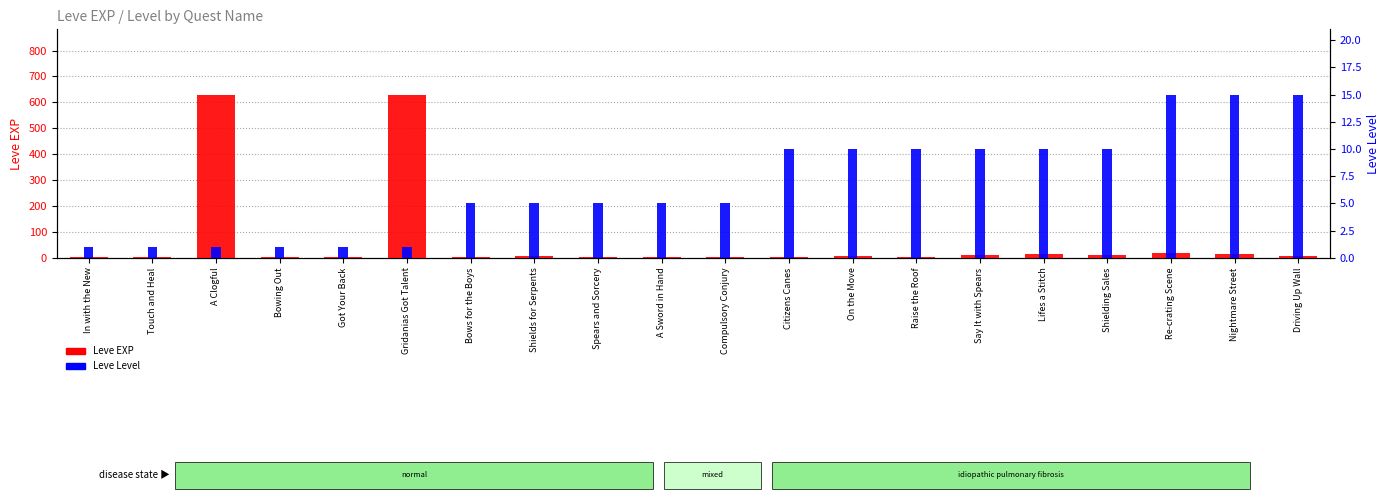

At which label does Leve Level reach its peak?

Re-crating Scene